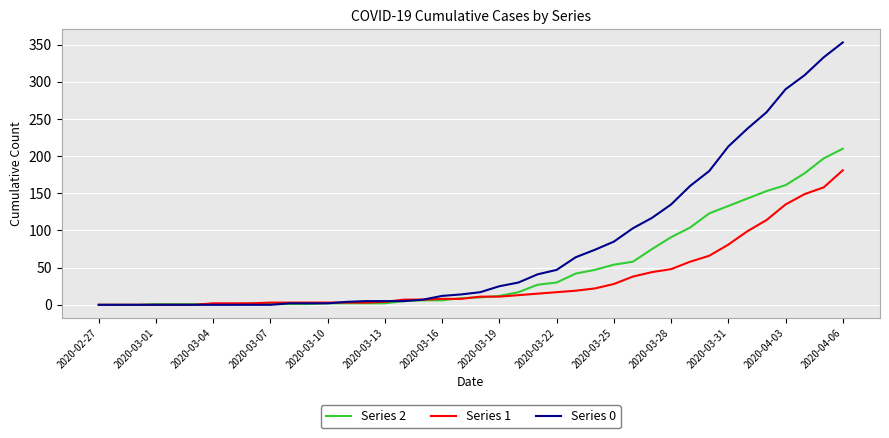

Which series has the widest spread of values?

Series 0